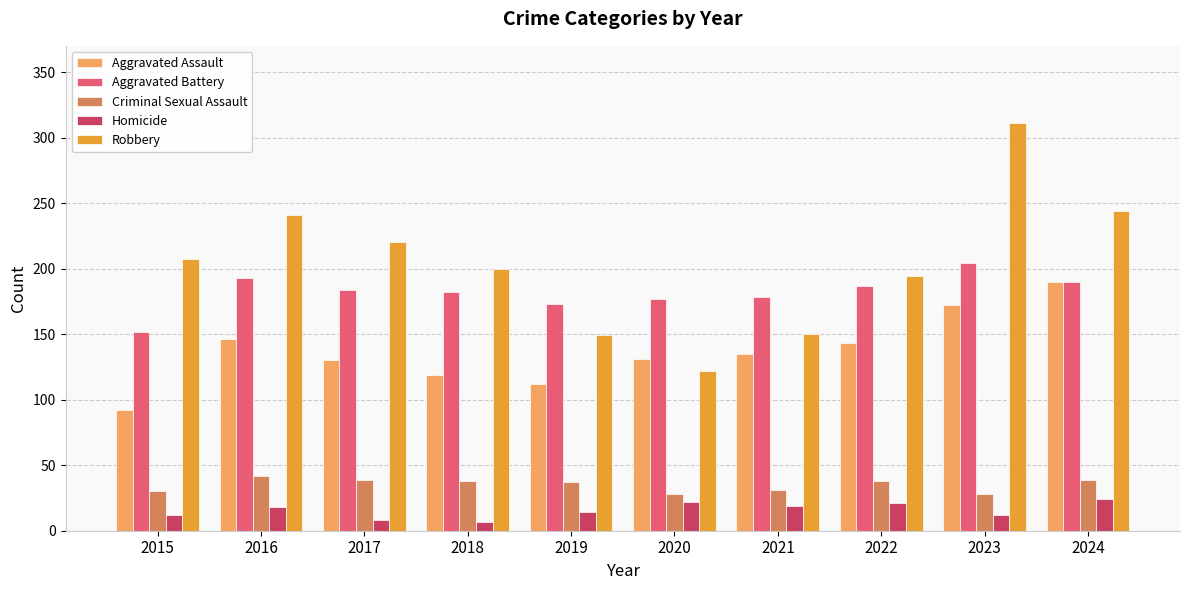

What is the highest value of the Robbery series?

311